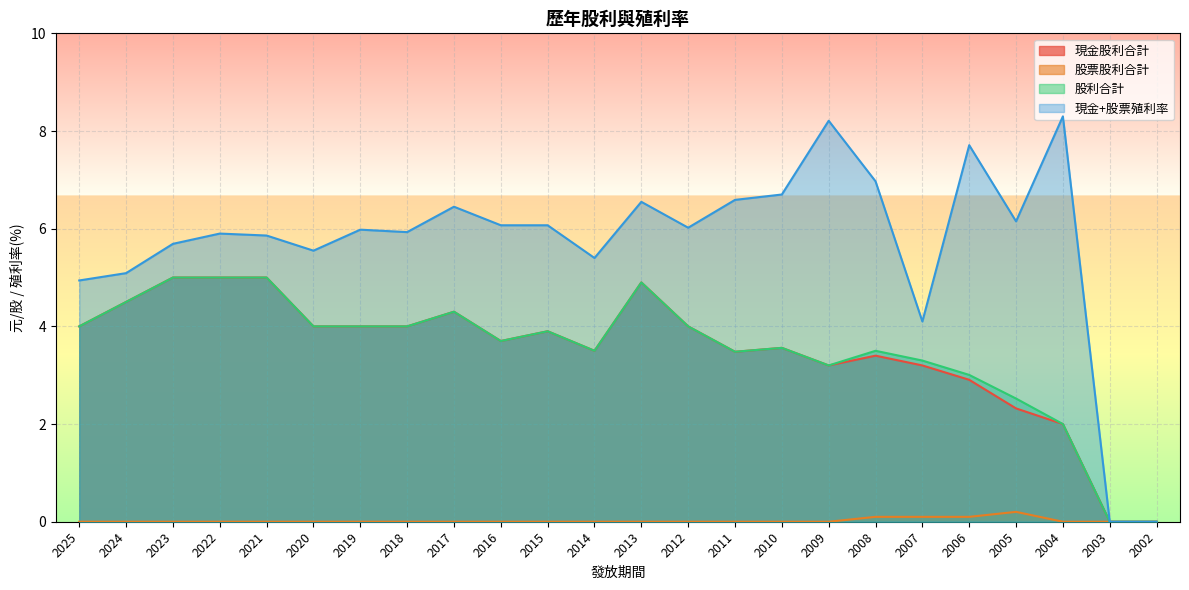

Where is 股利合計 nearest to the value 2?

2004